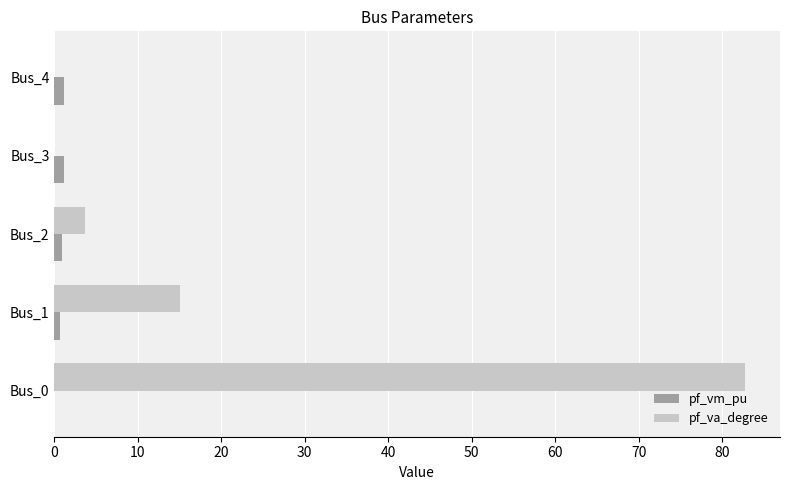

True or false: pf_va_degree has a value of 82.8 at Bus_0.

True